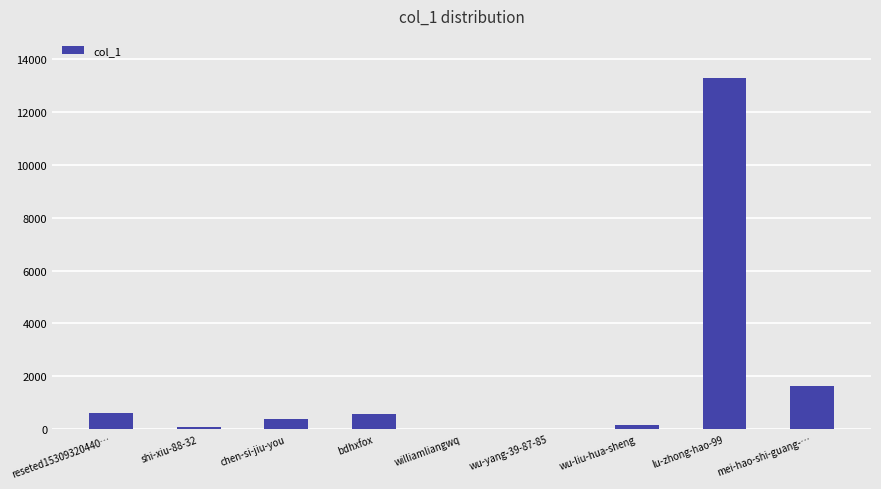

Which category has the highest value across all series?

lu-zhong-hao-99